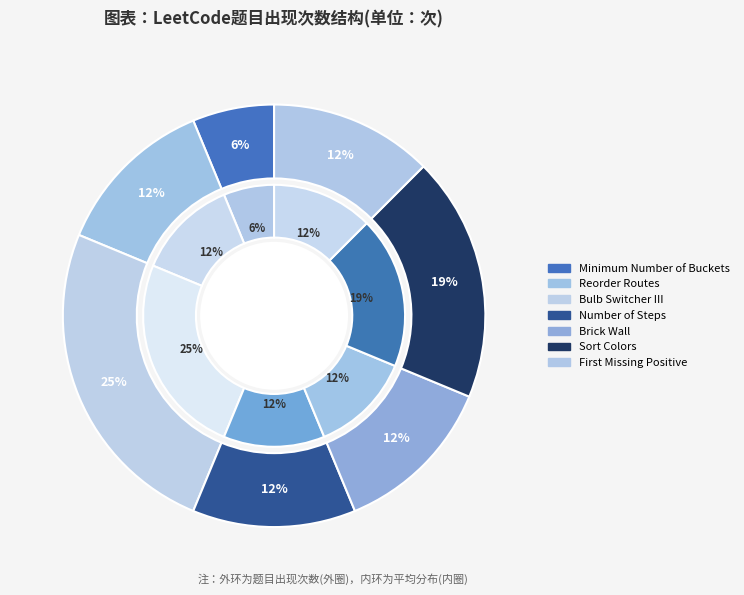

Combined, what portion of the pie is Brick Wall and Bulb Switcher III?

37.5%